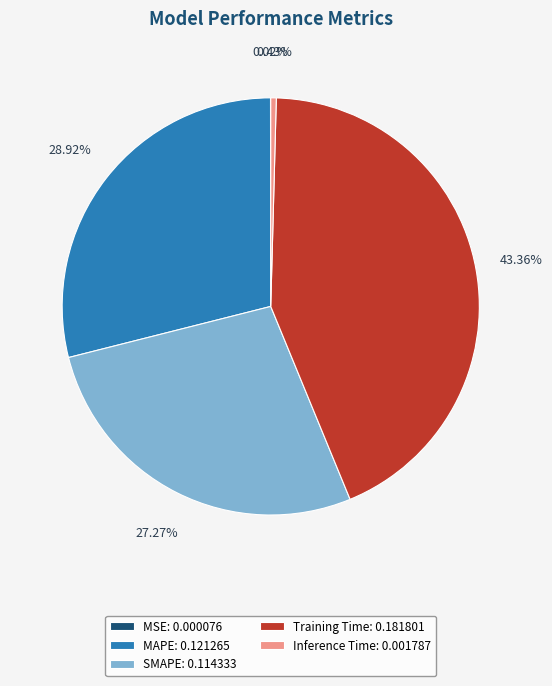

To the nearest percent, what percentage of the pie is SMAPE?

27%